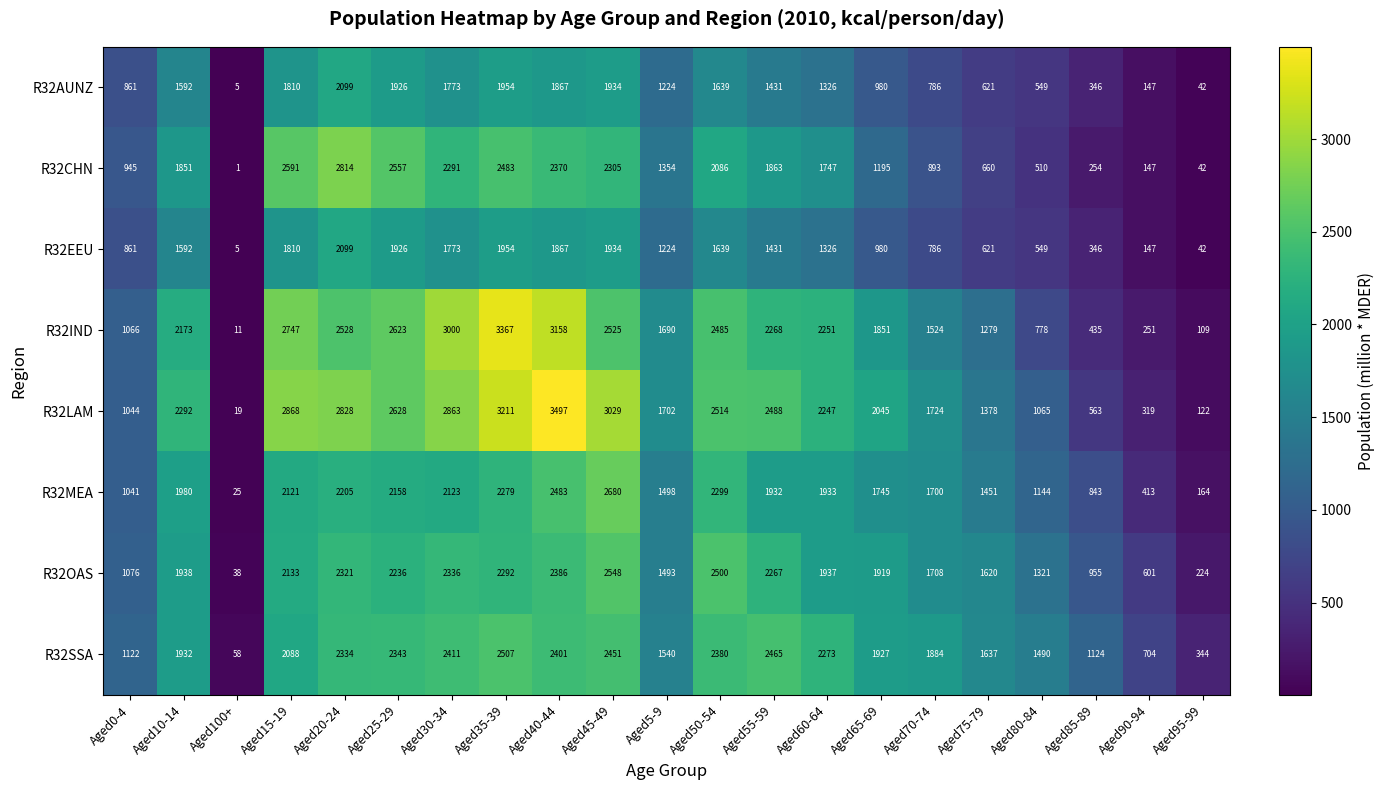

Rank the categories by R32SSA value from lowest to highest.

Aged100+, Aged95-99, Aged90-94, Aged0-4, Aged85-89, Aged80-84, Aged5-9, Aged75-79, Aged70-74, Aged65-69, Aged10-14, Aged15-19, Aged60-64, Aged20-24, Aged25-29, Aged50-54, Aged40-44, Aged30-34, Aged45-49, Aged55-59, Aged35-39